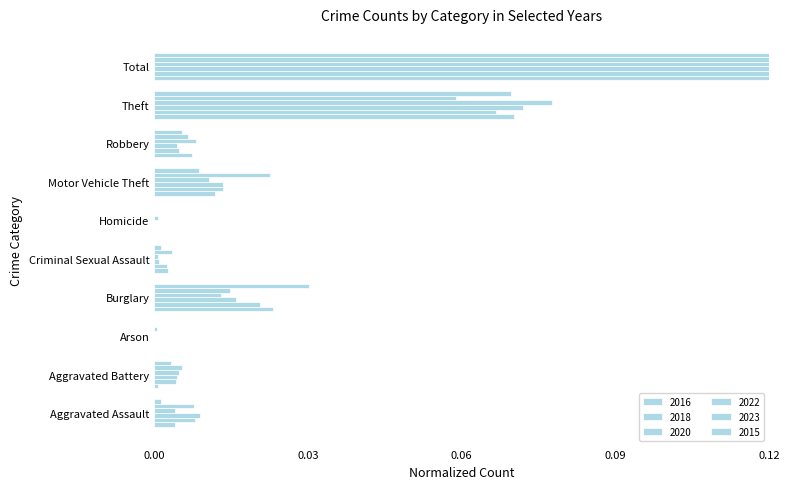

The 2022 series shows 0.0 at Homicide. True or false?

True